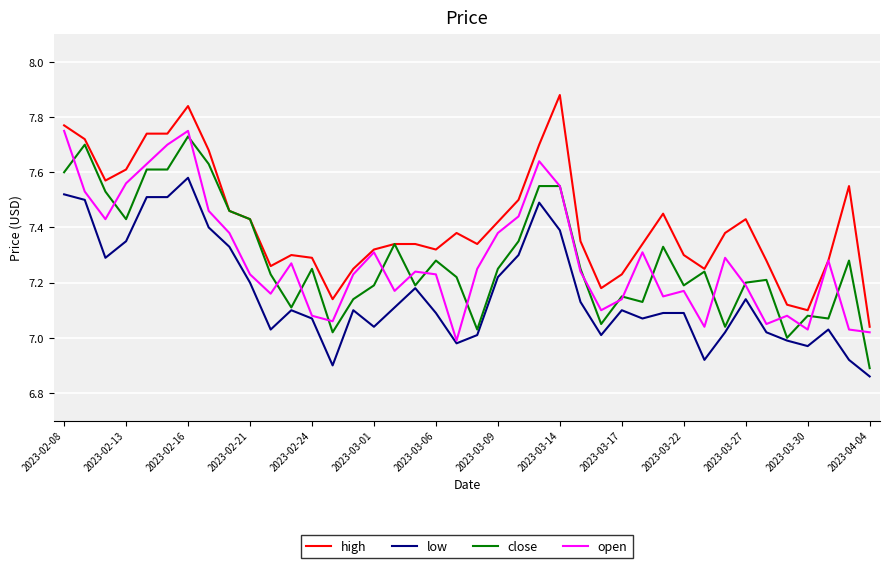

How many lines are shown in the chart?

4